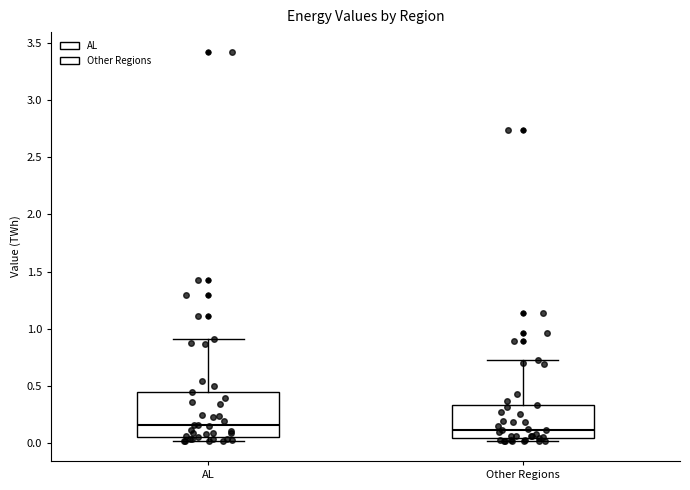

Reading left to right, read every box against the y-axis: the position of its median line, the range the box covers, and the ends of its whiskers. The values are not printed on the chart, so give them approximately, as read against the axis.

AL: median 0.15, box 0.05 to 0.45, whiskers 0.00 to 0.90
Other Regions: median 0.10, box 0.05 to 0.35, whiskers 0.00 to 0.75